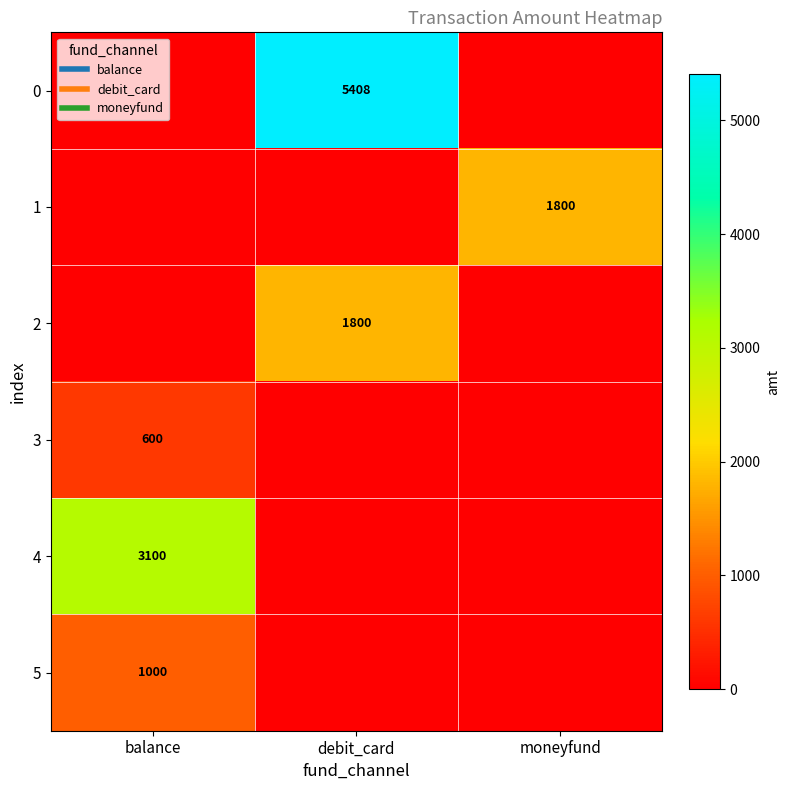

Is the value of 0 at moneyfund greater than the value of 3 at moneyfund?

No